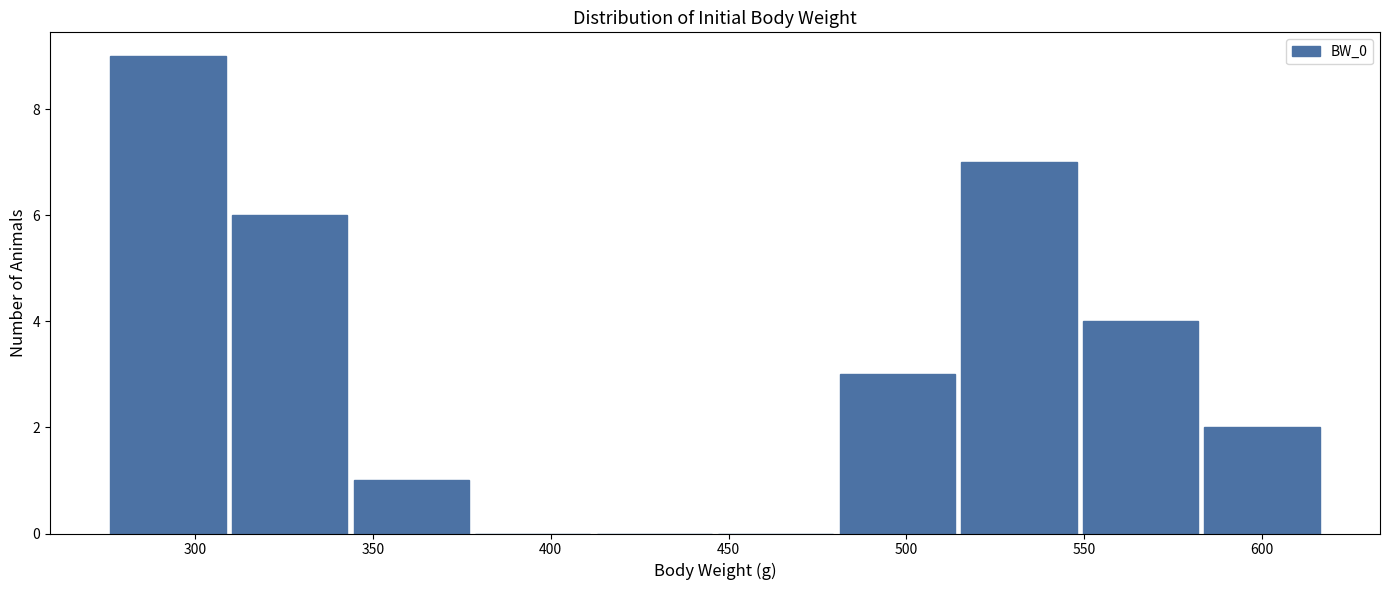

Reading left to right, list every bar in this chart as the range it spans on the x-axis followed by its height. Neither the bar edges nor the heights are printed on the chart, so give them approximately, as read against the axes.

275 to 310: 9
310 to 345: 6
345 to 380: 1
380 to 410: 0
410 to 445: 0
445 to 480: 0
480 to 515: 3
515 to 550: 7
550 to 585: 4
585 to 615: 2